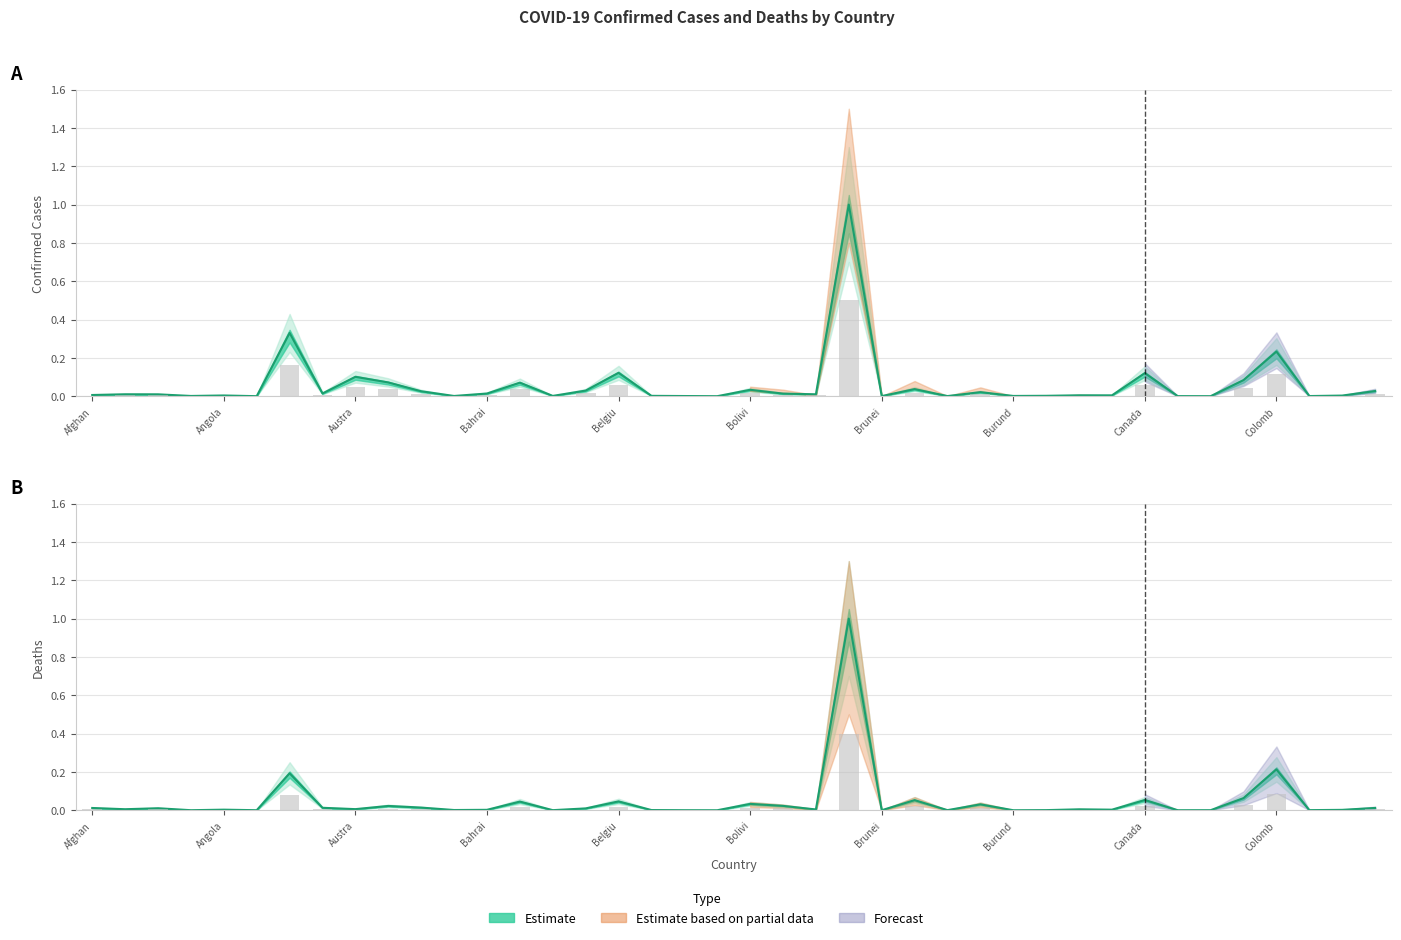

Reading left to right, what are all the values shown in this chart?

Confirmed: 0.0	0.0	0.0	0.0	0.0	0.0	0.3	0.0	0.1	0.1	0.0	0.0	0.0	0.1	0.0	0.0	0.1	0.0	0.0	0.0	0.0	0.0	0.0	1.0	0.0	0.0	0.0	0.0	0.0	0.0	0.0	0.0	0.1	0.0	0.0	0.1	0.2	0.0	0.0	0.0
Deaths: 0.0	0.0	0.0	0.0	0.0	0.0	0.2	0.0	0.0	0.0	0.0	0.0	0.0	0.0	0.0	0.0	0.0	0.0	0.0	0.0	0.0	0.0	0.0	1.0	0.0	0.1	0.0	0.0	0.0	0.0	0.0	0.0	0.1	0.0	0.0	0.1	0.2	0.0	0.0	0.0